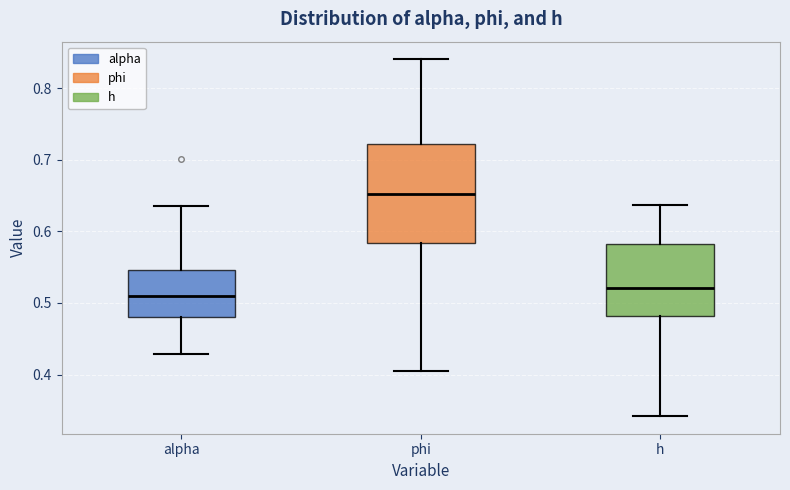

Reading left to right, read every box against the y-axis: the position of its median line, the range the box covers, and the ends of its whiskers. The values are not printed on the chart, so give them approximately, as read against the axis.

alpha: median 0.51, box 0.48 to 0.55, whiskers 0.43 to 0.64
phi: median 0.65, box 0.58 to 0.72, whiskers 0.40 to 0.84
h: median 0.52, box 0.48 to 0.58, whiskers 0.34 to 0.64